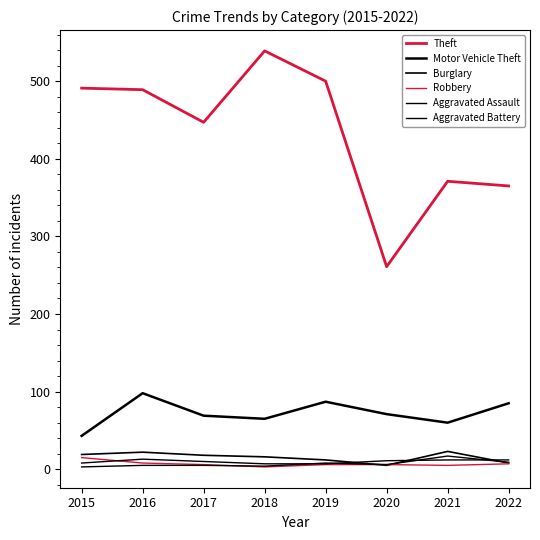

Reading left to right, transcribe all the data shown in this chart.

Theft: 491	489	447	539	500	261	371	365
Motor Vehicle Theft: 43	98	69	65	87	71	60	85
Burglary: 19	22	18	16	12	5	23	8
Robbery: 15	8	6	3	6	6	5	7
Aggravated Assault: 8	13	10	7	7	11	12	12
Aggravated Battery: 3	5	5	4	8	6	17	9